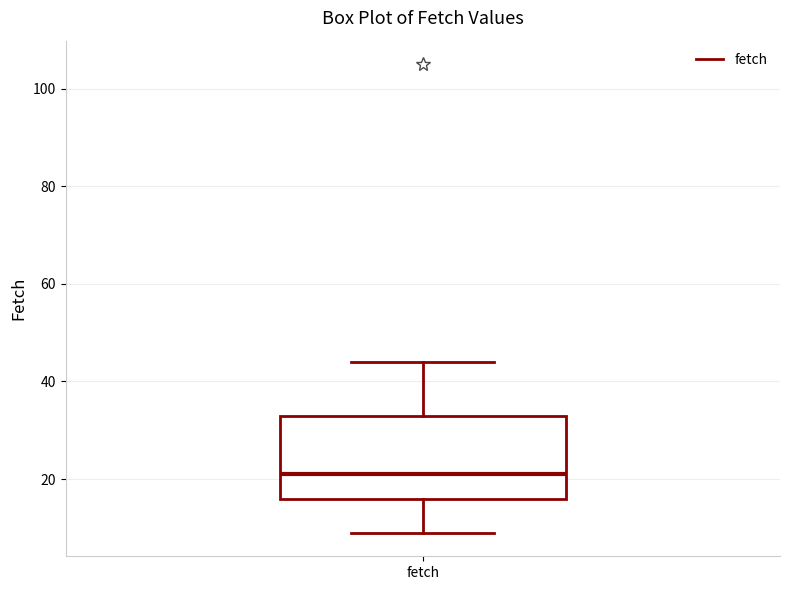

Read this box plot against the y-axis: the position of the median line, the range covered by the box, and the ends of both whiskers. The values are not printed on the chart, so give them approximately, as read against the axis.

median 22, box 16 to 34, whiskers 10 to 44